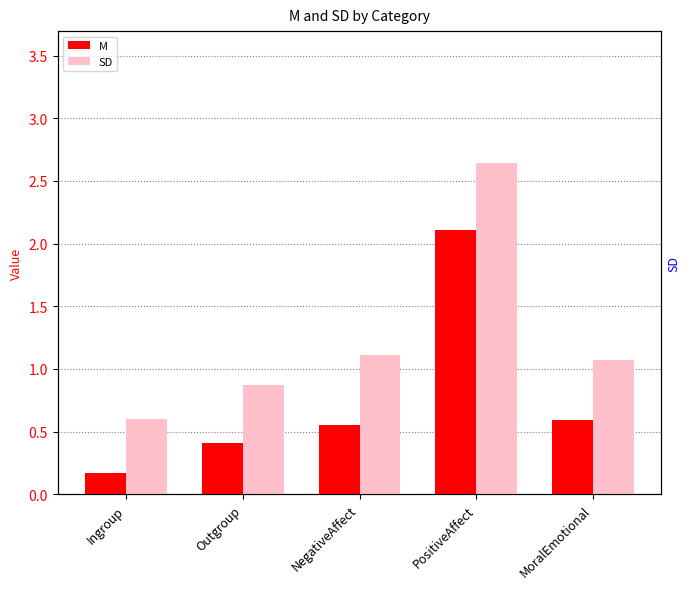

Which series changed the most between Outgroup and NegativeAffect?

SD